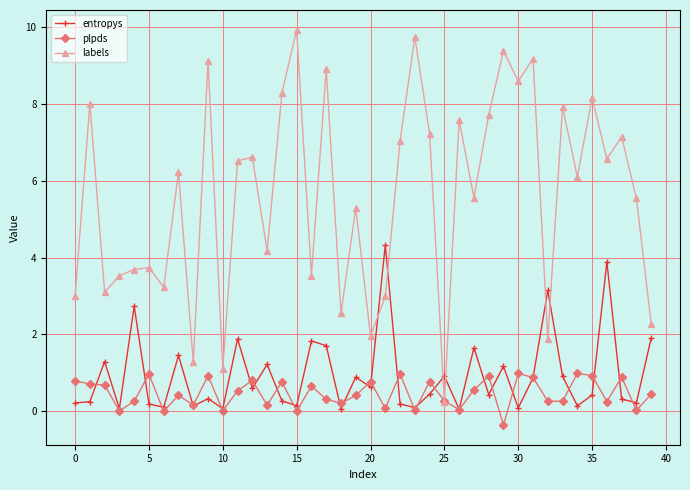

Does the chart display data point markers on the line(s)?

Yes